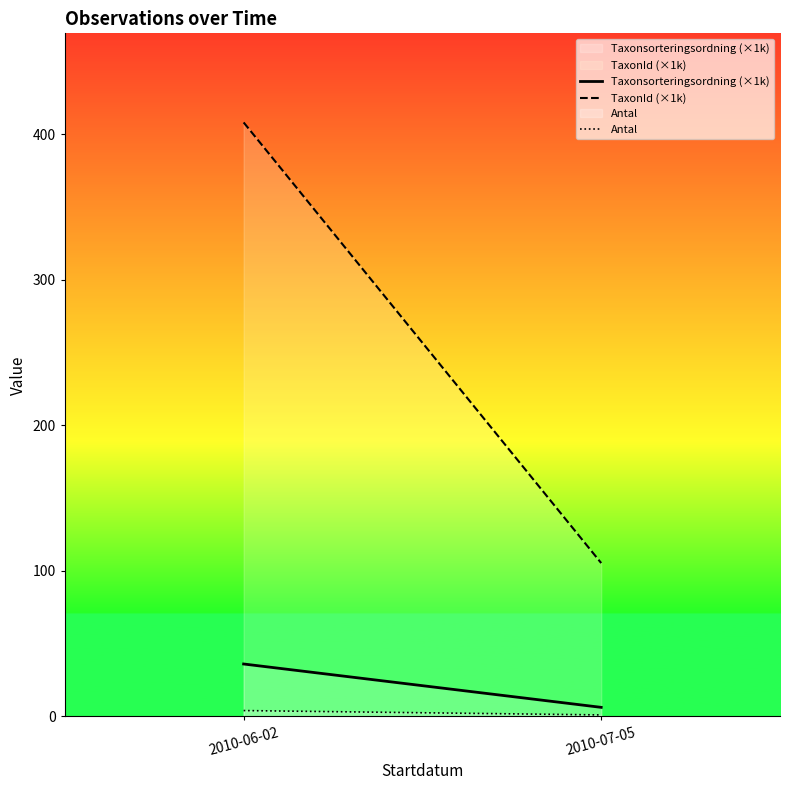

Reading right to left, what are all the values shown in this chart?

Taxonsorteringsordning (×1k): 6.2	36.0
TaxonId (×1k): 105.3	408.1
Antal: 1.0	4.0